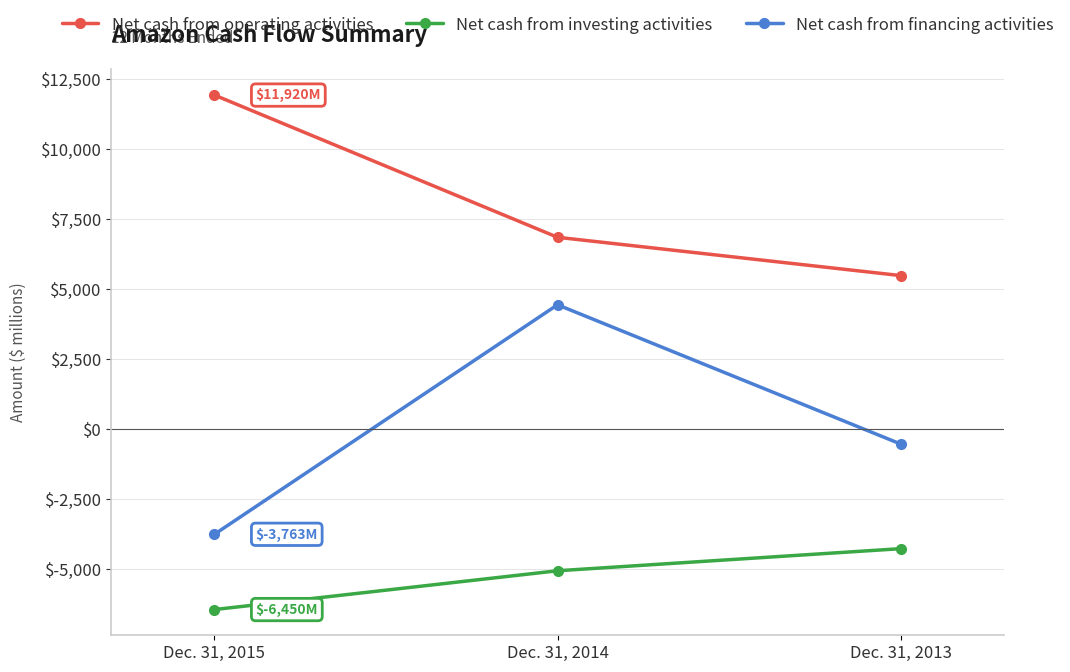

What is the total value across all series at Dec. 31, 2013?

660